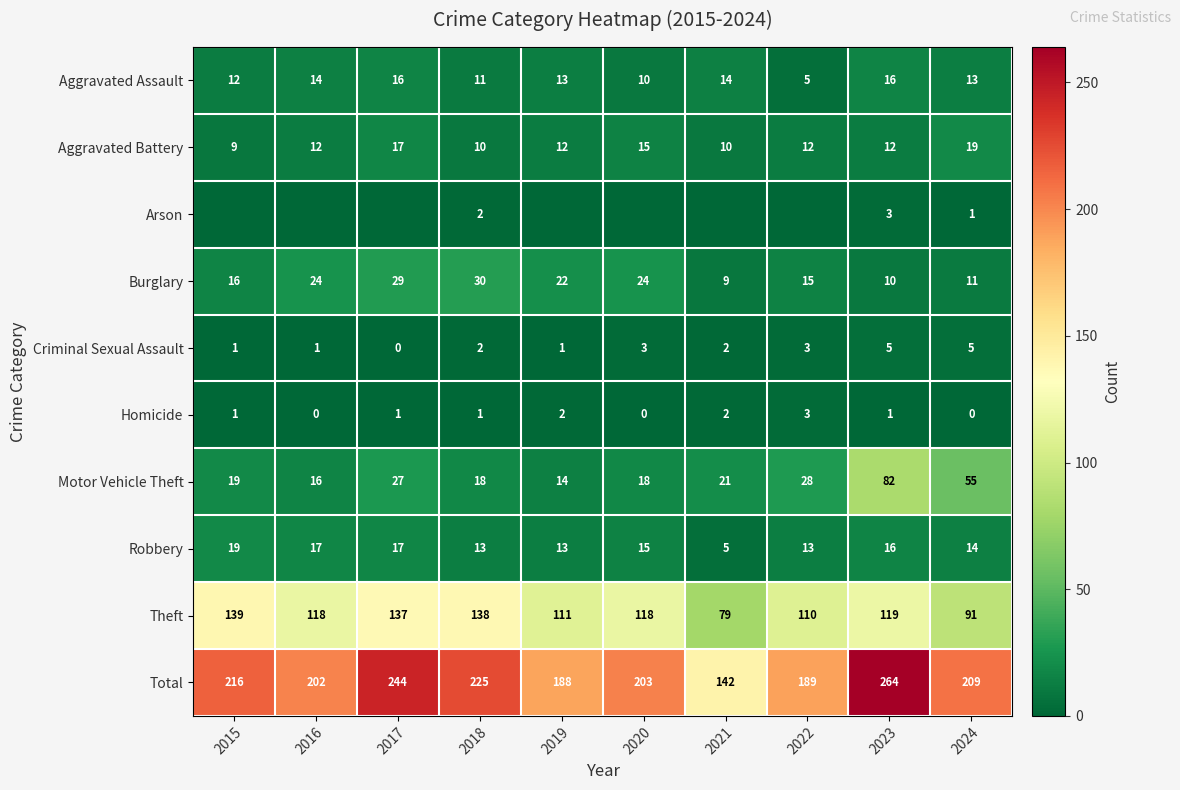

At which label does Robbery first exceed 15?

2015